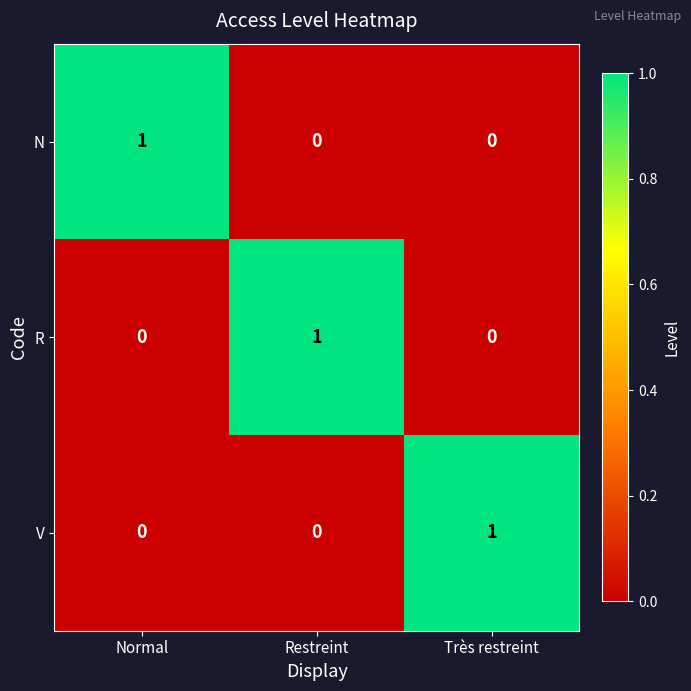

How many N values are between 0 and 1?

3